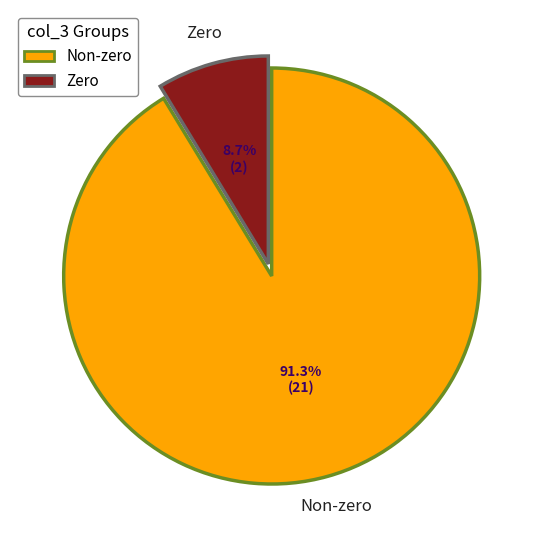

Which slice is the smallest?

Zero